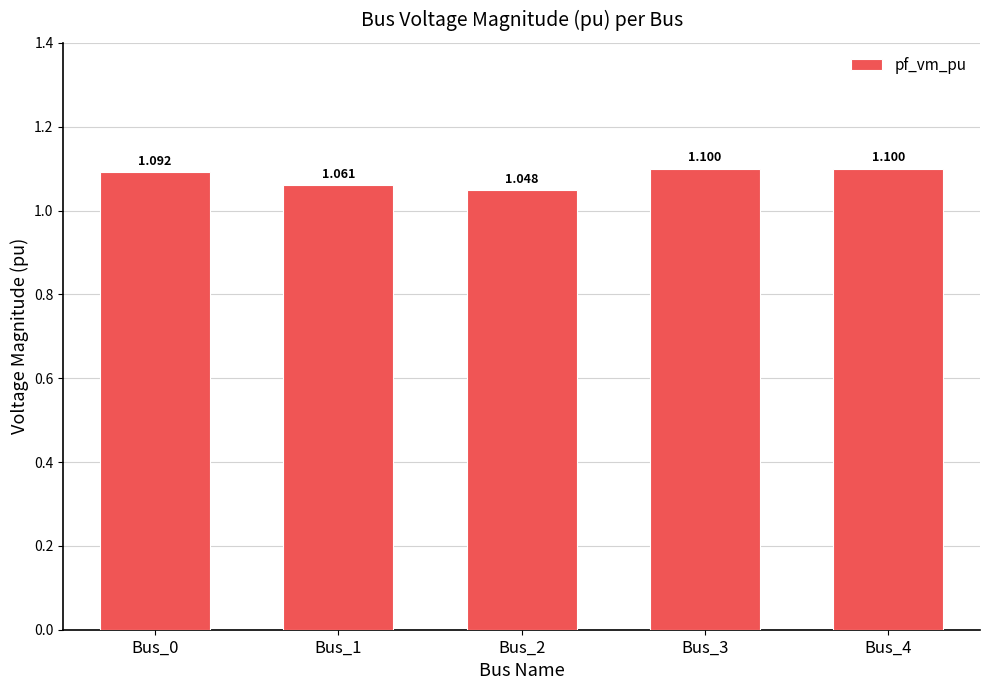

The chart shows a value of 1.1 at Bus_0. True or false?

True